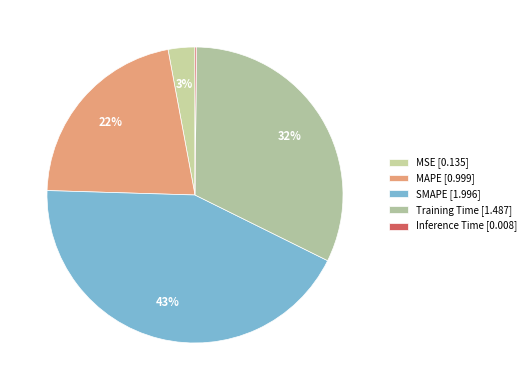

Which category has the smallest portion of the pie?

Inference Time